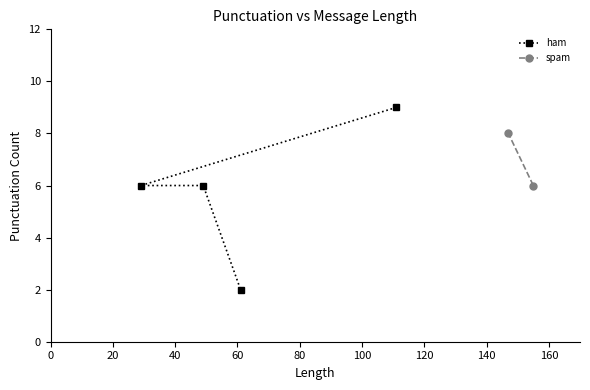

True or false: the data shows 2 at 0.

False